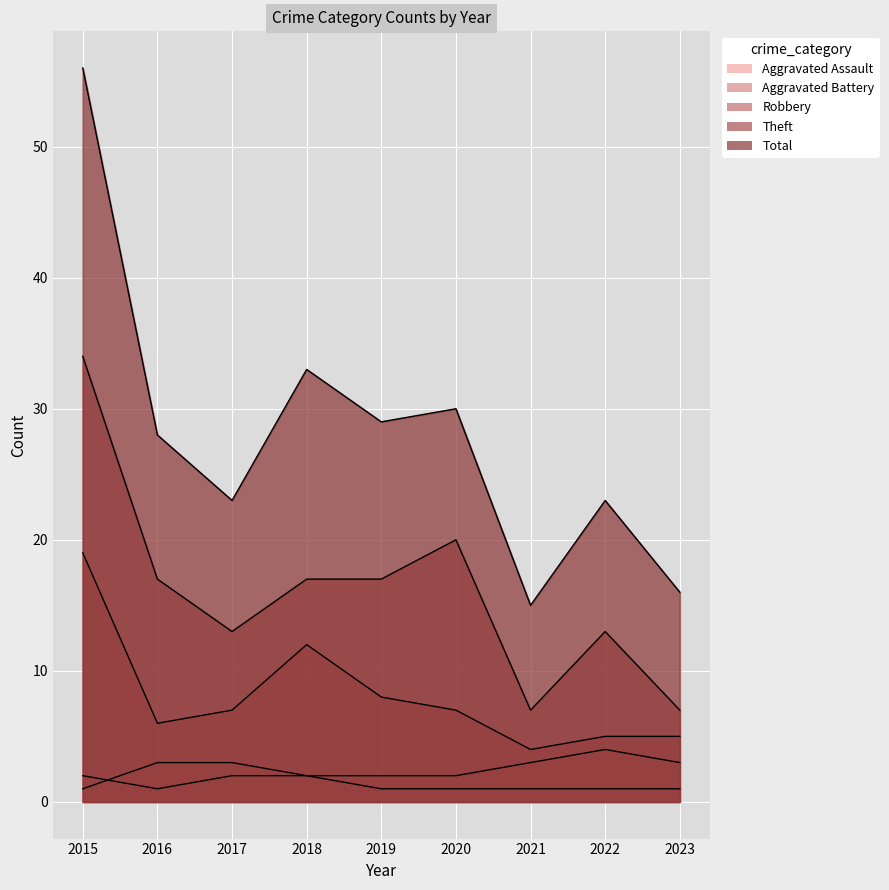

True or false: Aggravated Assault and Aggravated Battery intersect in this chart.

True